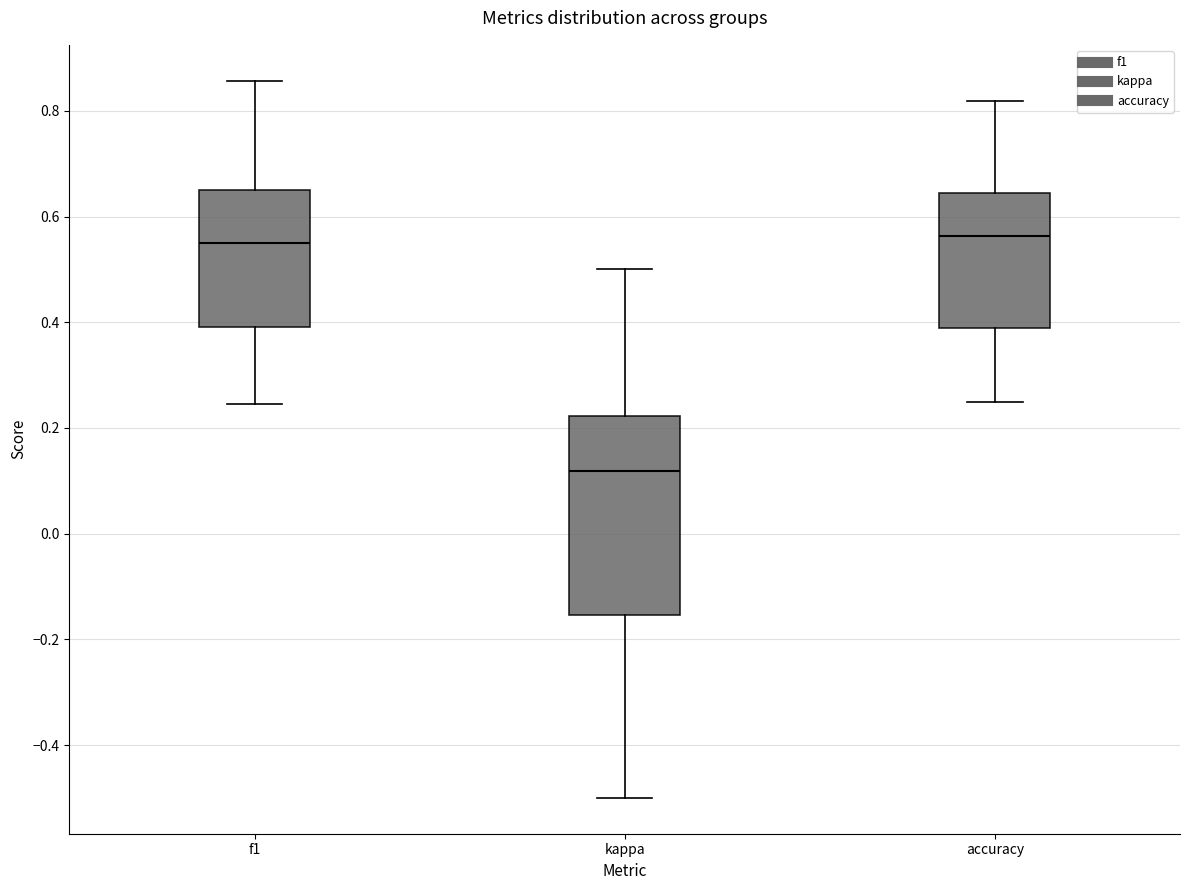

Reading left to right, read every box against the y-axis: the position of its median line, the range the box covers, and the ends of its whiskers. The values are not printed on the chart, so give them approximately, as read against the axis.

f1: median 0.54, box 0.40 to 0.64, whiskers 0.24 to 0.86
kappa: median 0.12, box -0.16 to 0.22, whiskers -0.50 to 0.50
accuracy: median 0.56, box 0.38 to 0.64, whiskers 0.26 to 0.82